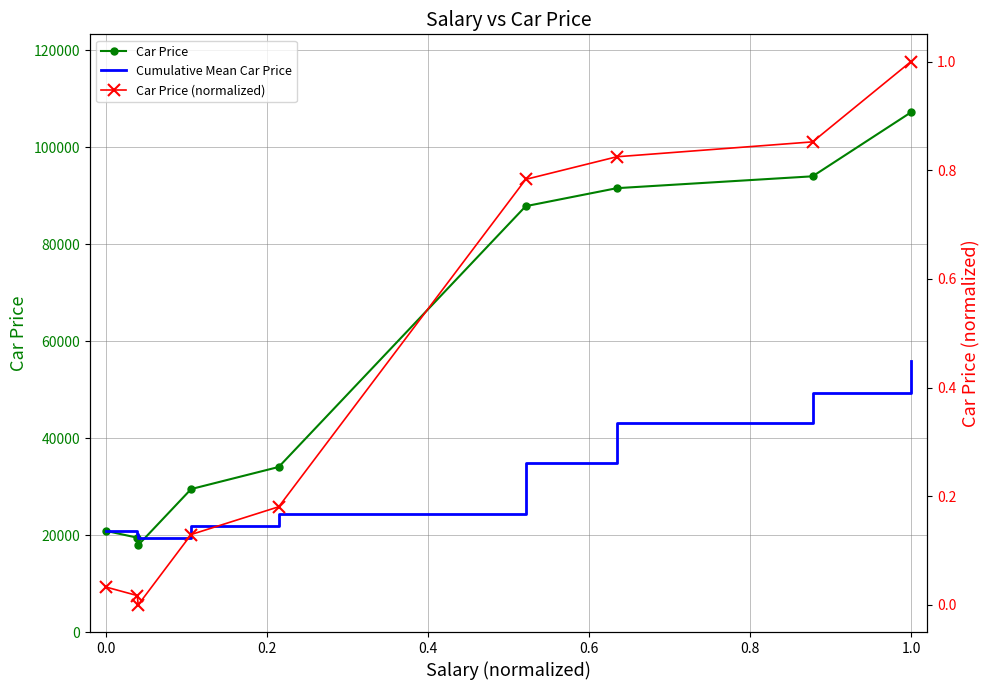

True or false: Car Price (normalized) and Car Price intersect in this chart.

False